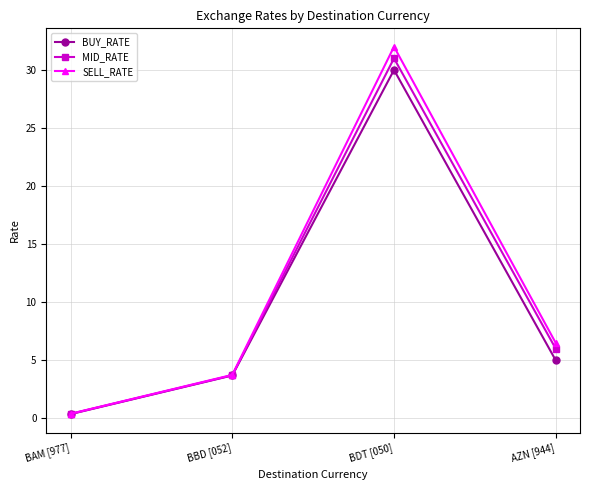

What is the greatest value displayed?

32.0